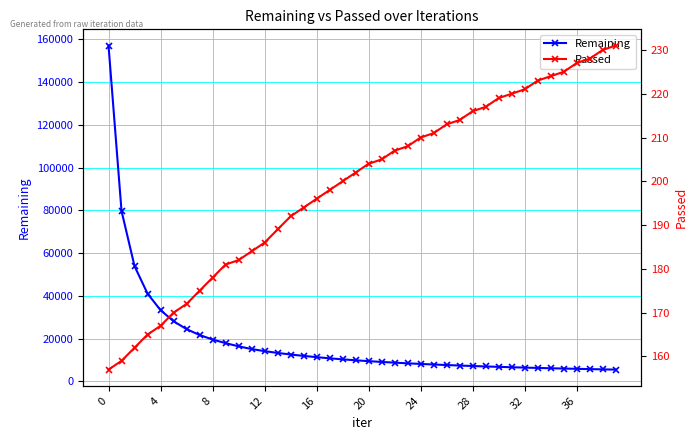

True or false: Remaining and Passed cross at least once.

False